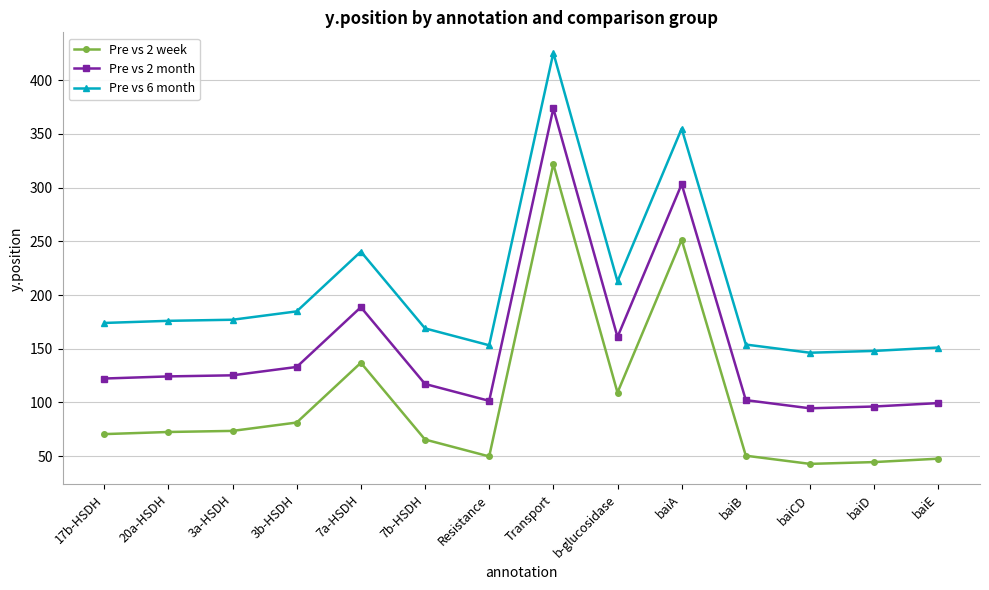

At baiD, list the series in order from smallest to largest.

Pre vs 2 week, Pre vs 2 month, Pre vs 6 month